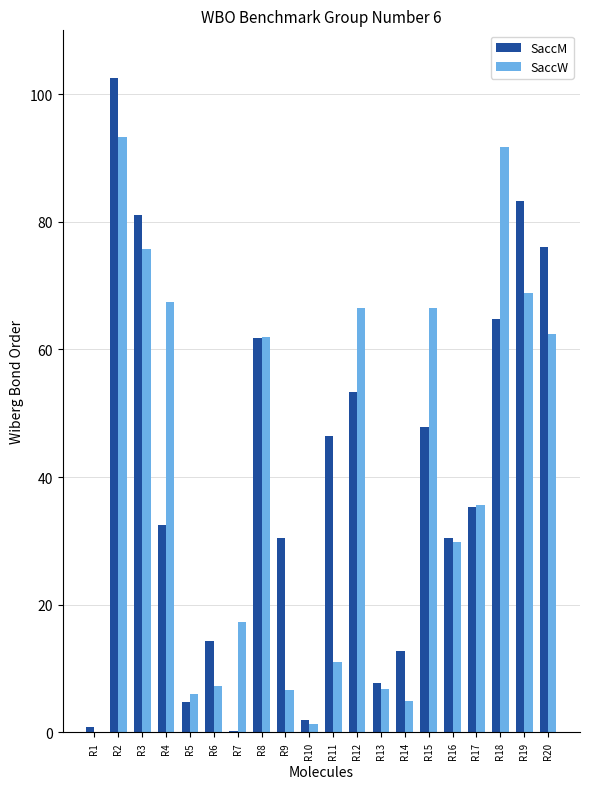

Which category has the highest value across all series?

R2